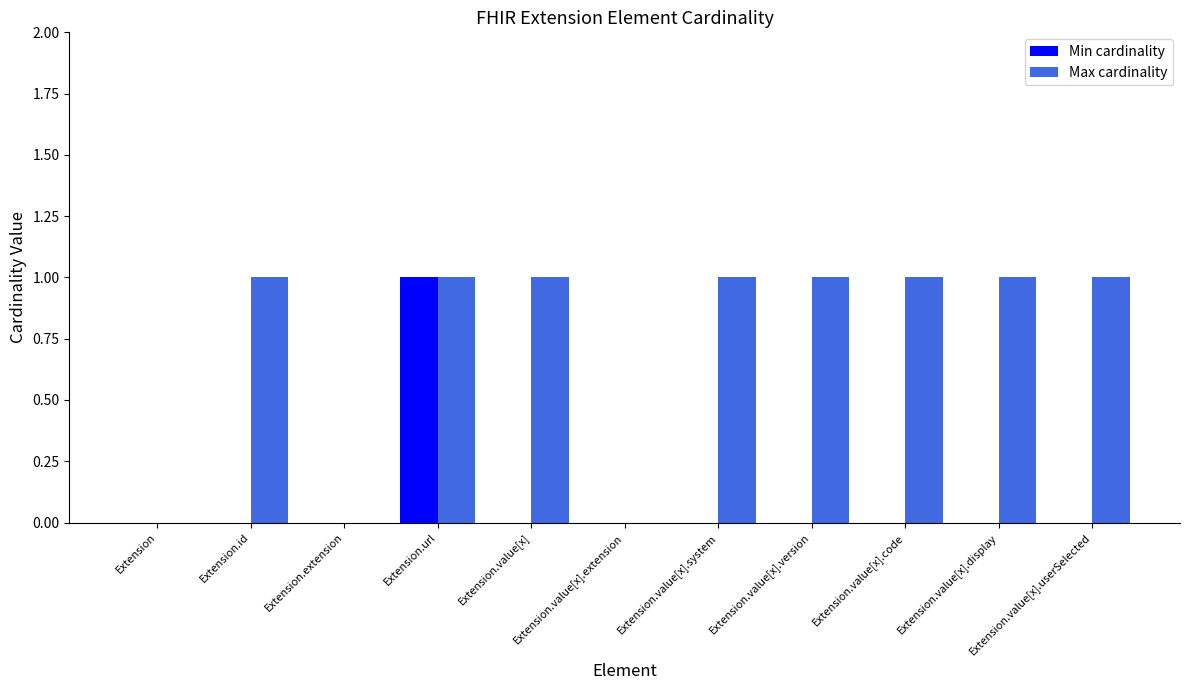

Is the value of Min cardinality at Extension greater than the value of Max cardinality at Extension.value[x].userSelected?

No